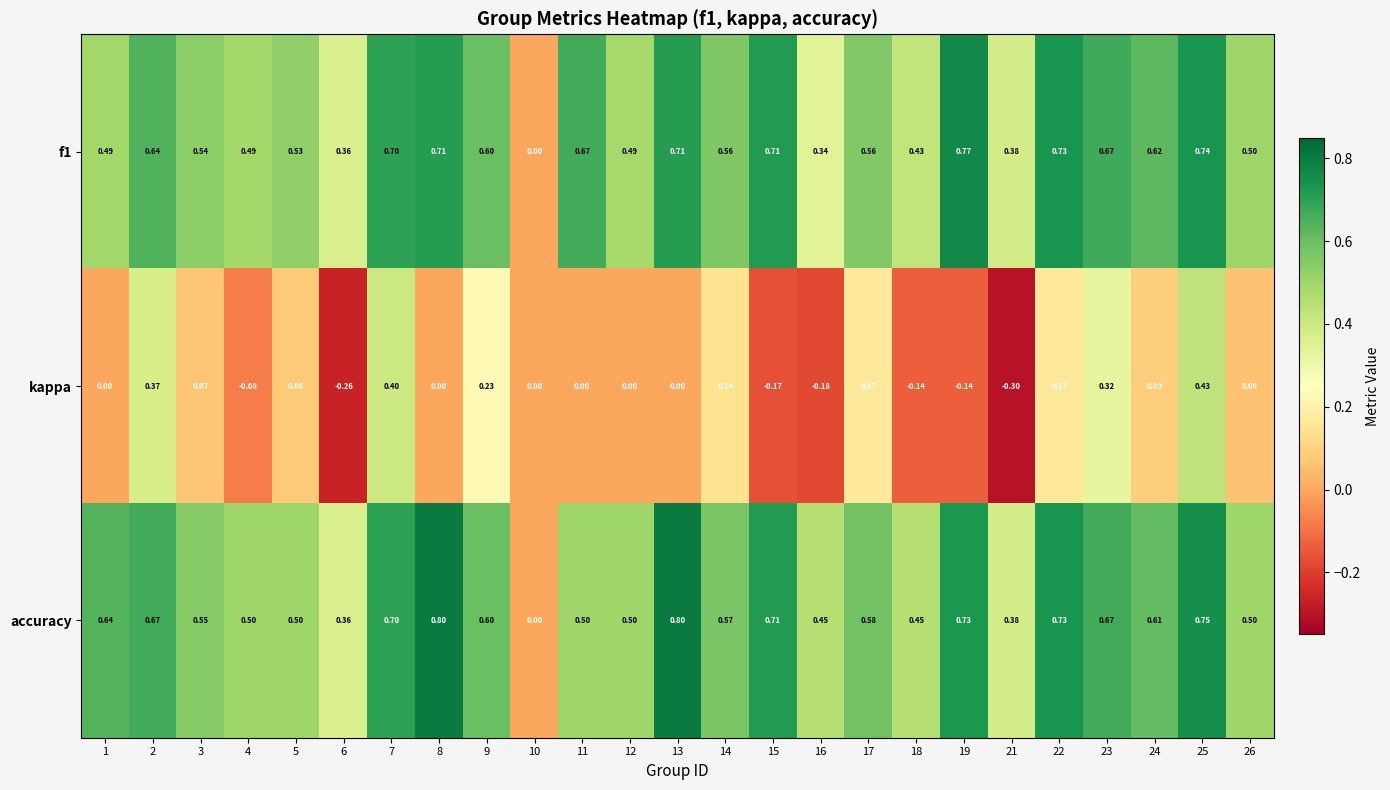

How many series are shown in this chart?

3